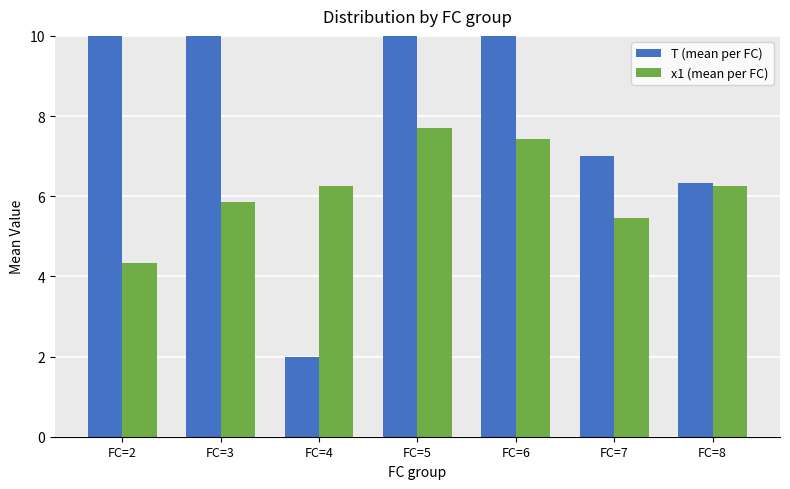

How many data points in x1 (mean per FC) are less than 6?

3